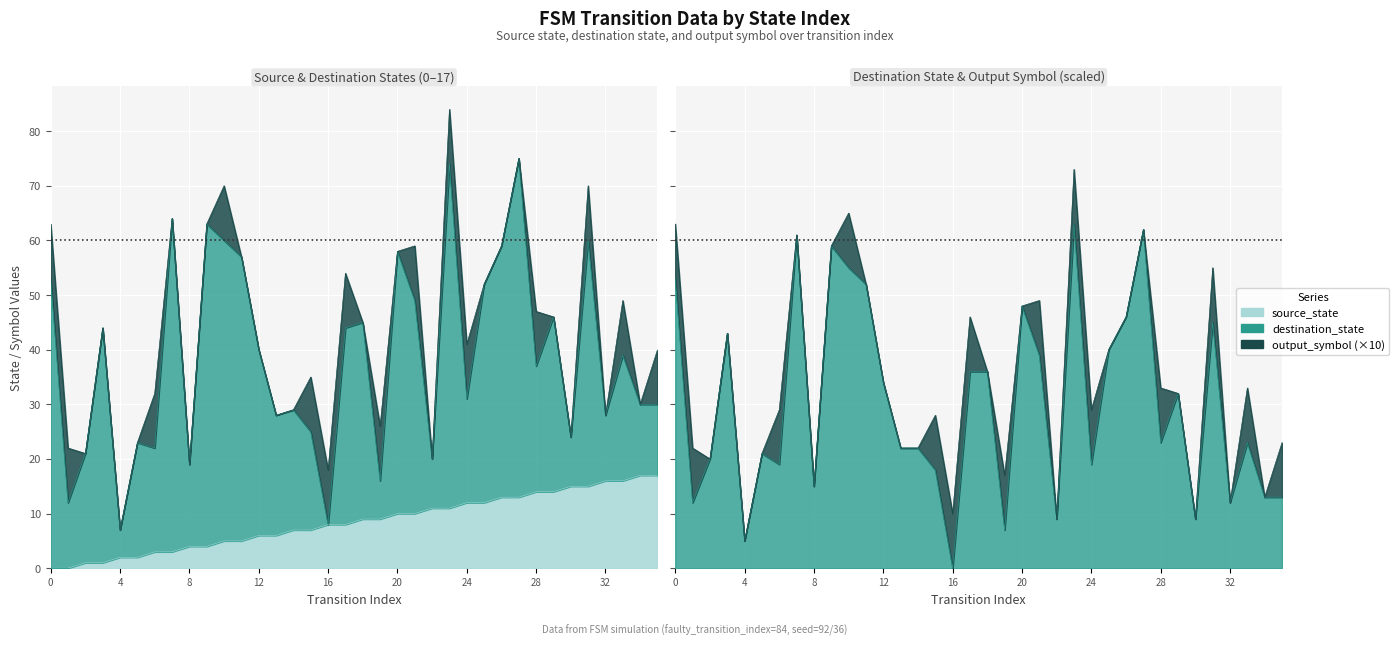

Which category has the highest value in the destination_state series?

23